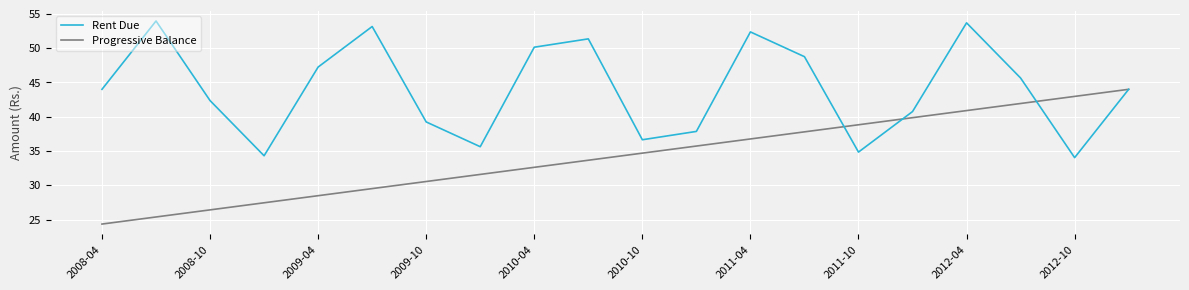

What are all the series names shown in the legend?

Rent Due, Progressive Balance